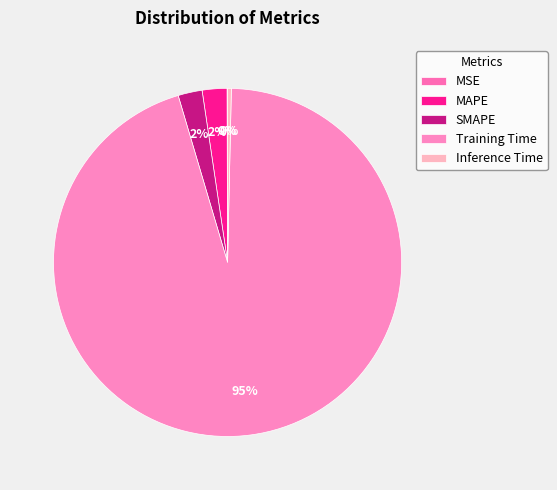

Does any single category account for the majority?

Yes